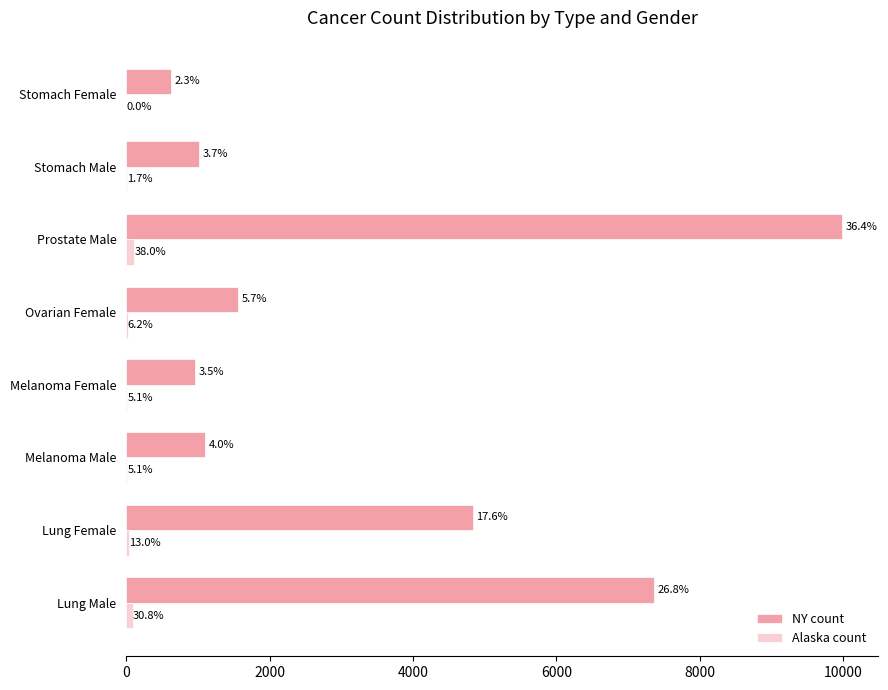

What is the highest value of the Alaska count series?

111